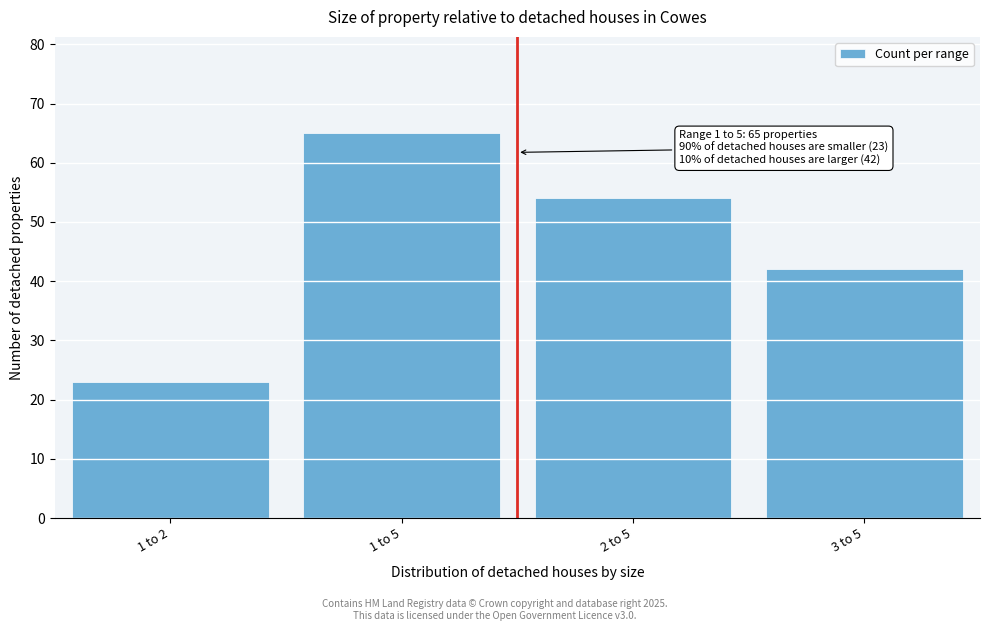

Reading left to right, what are all the values shown in this chart?

1 to 2=23	1 to 5=65	2 to 5=54	3 to 5=42